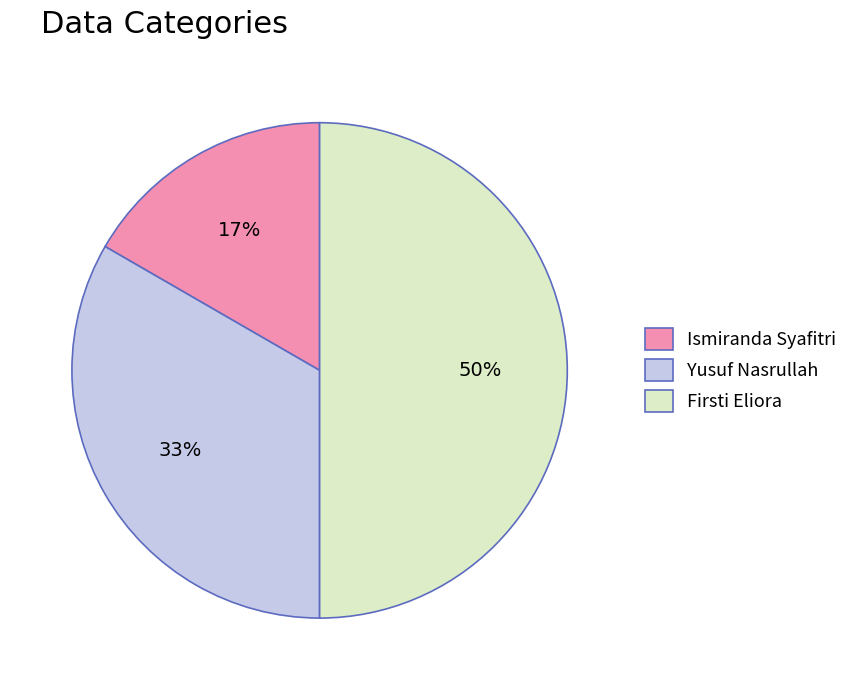

The Yusuf Nasrullah slice represents 43% of the pie. True or false?

False